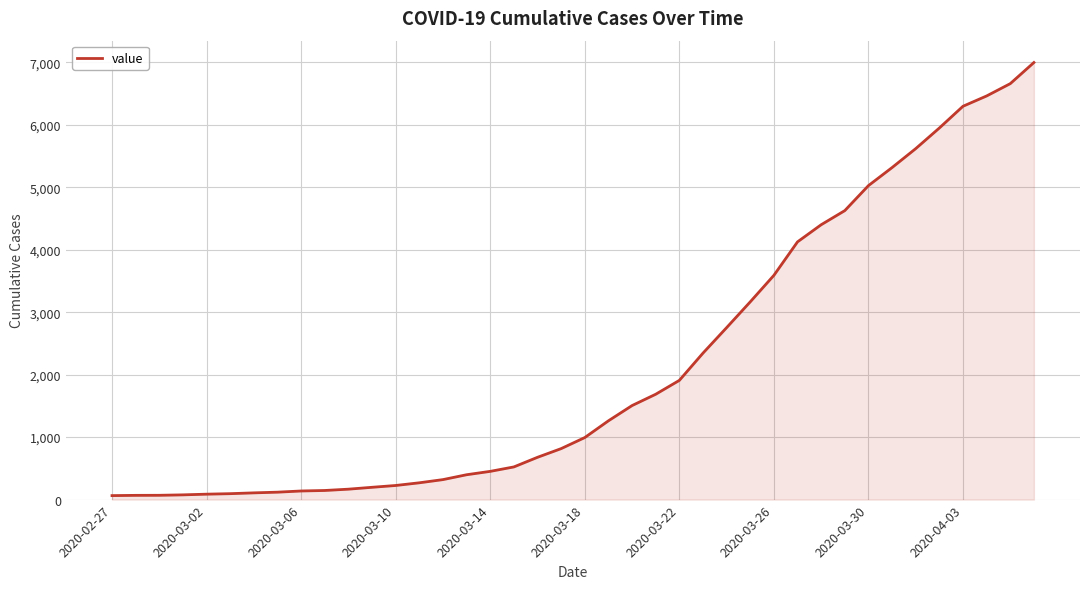

What is the greatest value displayed?

6995